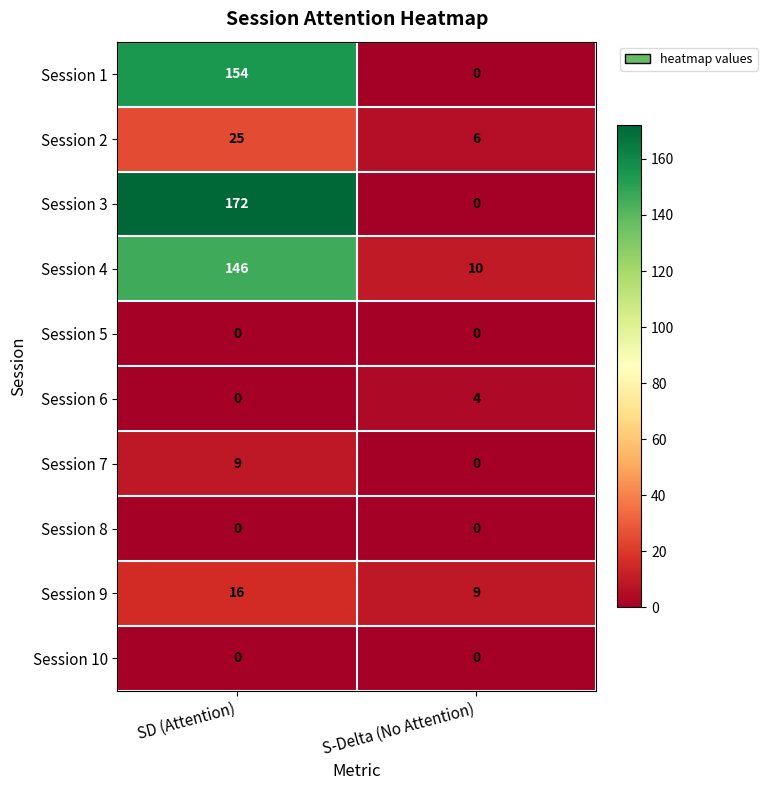

Is it true that Session 8 equals 0 at S-Delta (No Attention)?

True